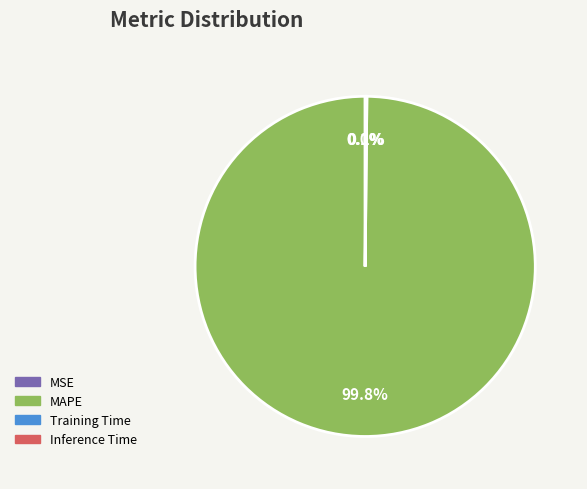

To the nearest percent, what is the difference between the largest and smallest slice percentages?

100%